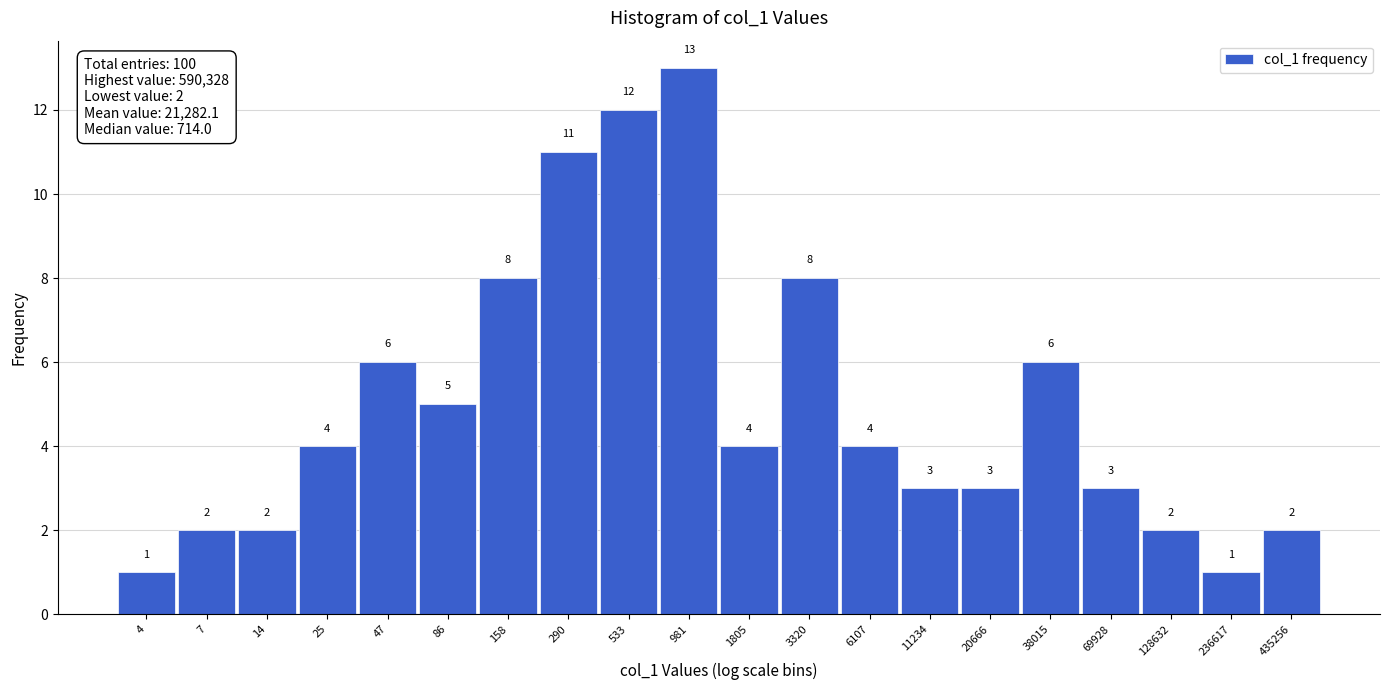

Reading right to left, extract all data points from this chart.

2	1	2	3	6	3	3	4	8	4	13	12	11	8	5	6	4	2	2	1